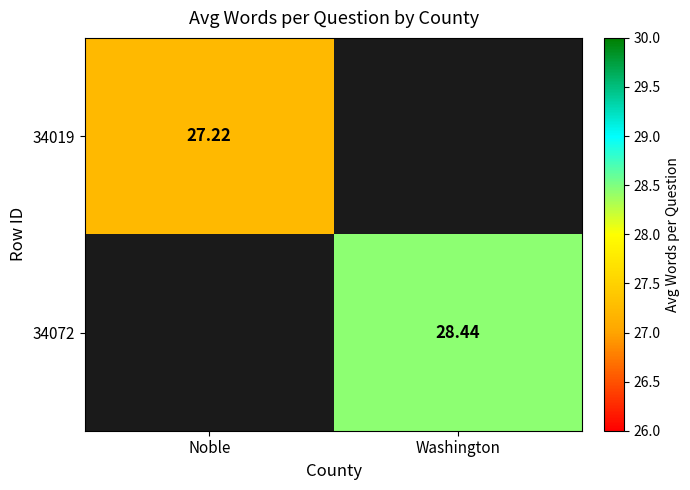

Rank the categories by 34072 value from highest to lowest.

Noble, Washington